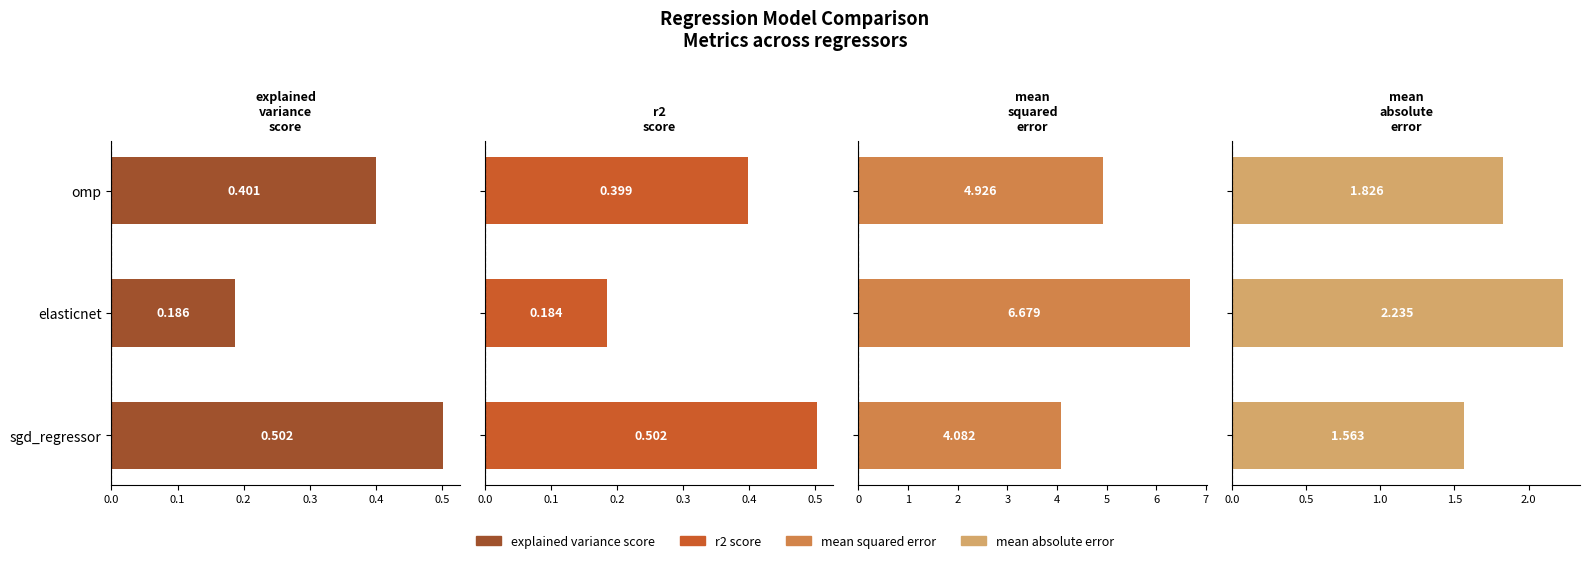

List the series in order of their peak value, lowest first.

r2_score, explained_variance_score, mean_absolute_error, mean_squared_error